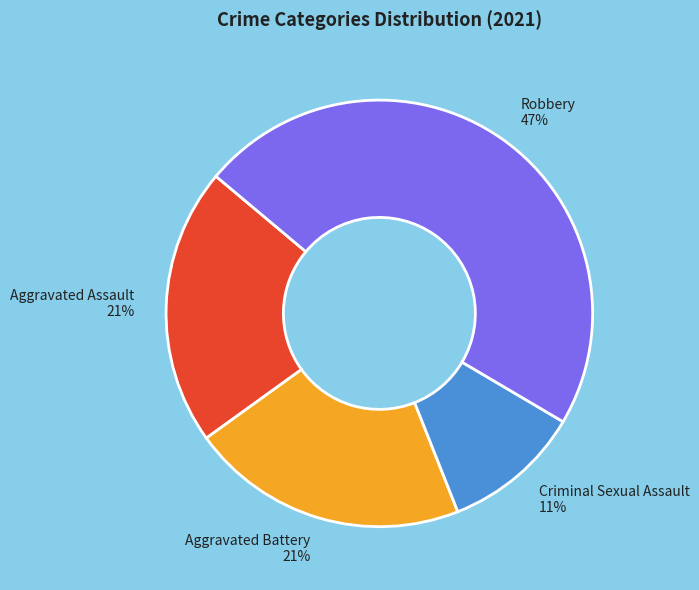

To the nearest percent, what is the average slice percentage?

25%